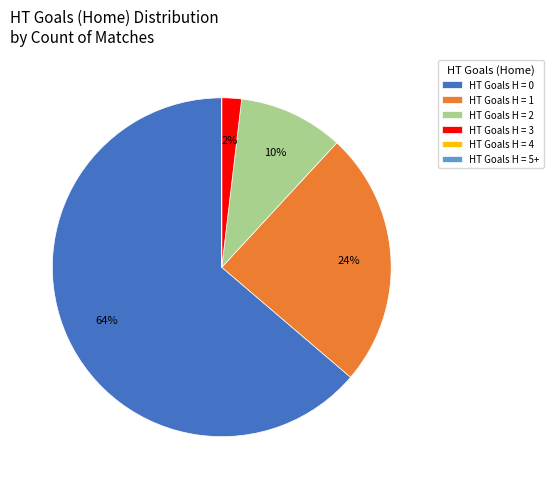

The HT Goals H = 1 slice represents 16% of the pie. True or false?

False